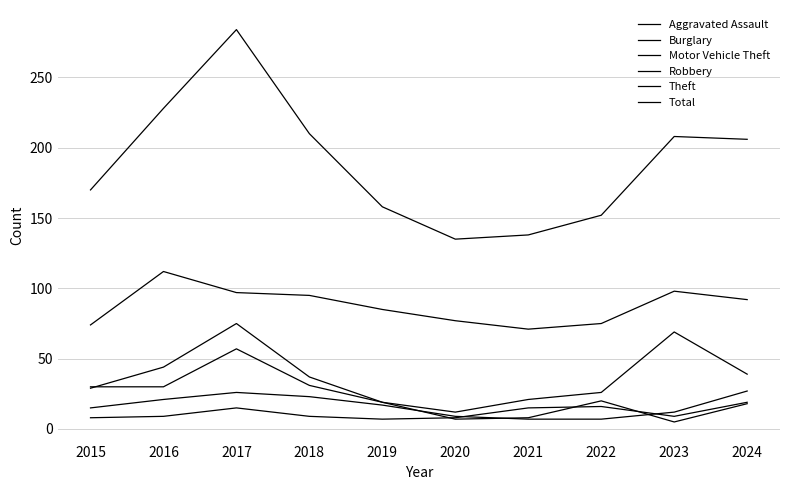

At which category does Motor Vehicle Theft reach its first local peak?

2017